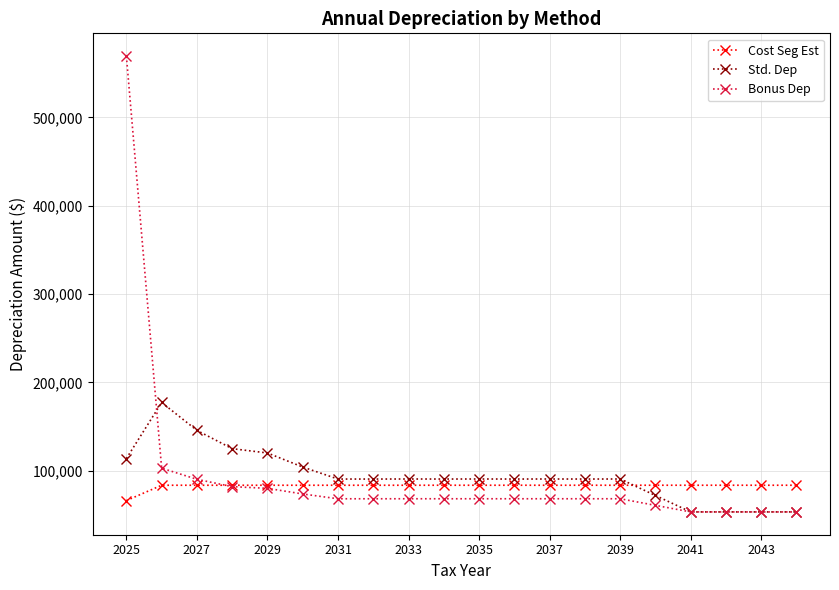

How many data points does each series have?

20